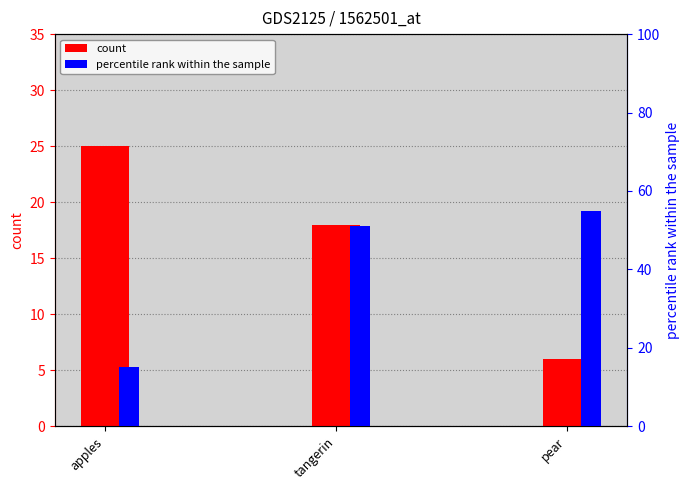

Reading left to right, what are all the values shown in this chart?

count: apples=25	tangerin=18	pear=6
percentile rank within the sample: apples=15	tangerin=51	pear=55